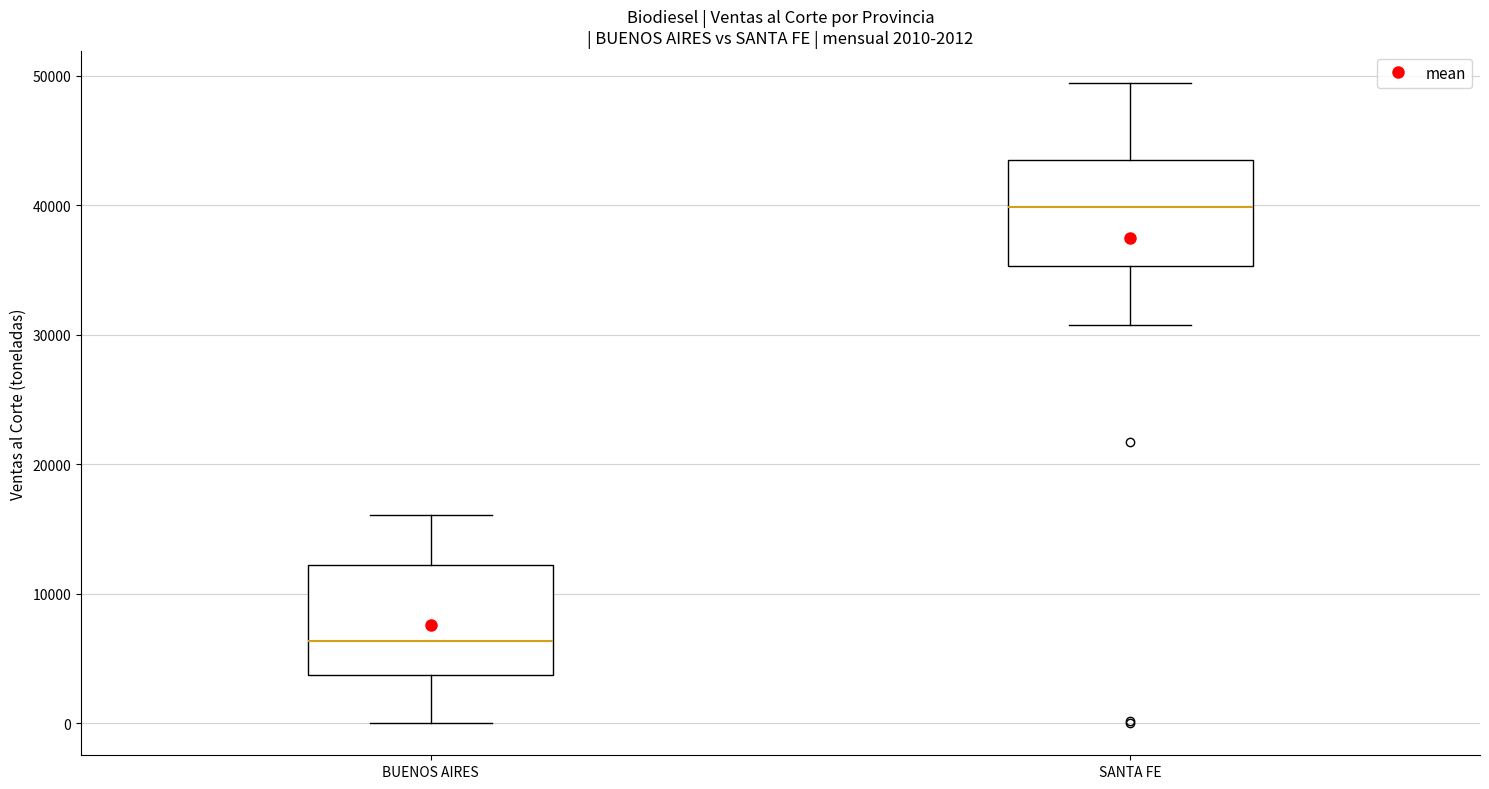

Which box has the highest median line?

SANTA FE